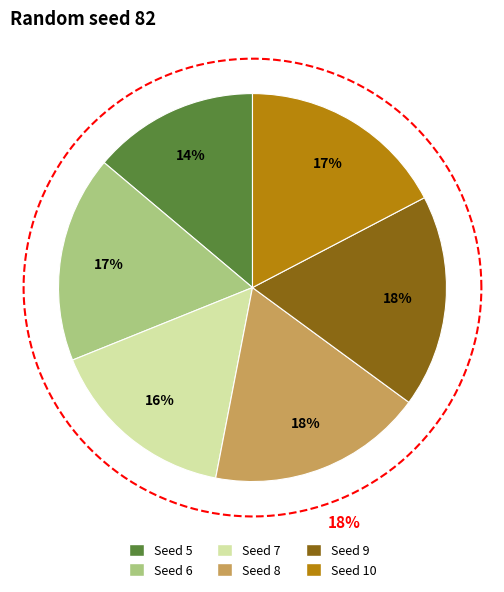

Is there a majority slice in this chart?

No